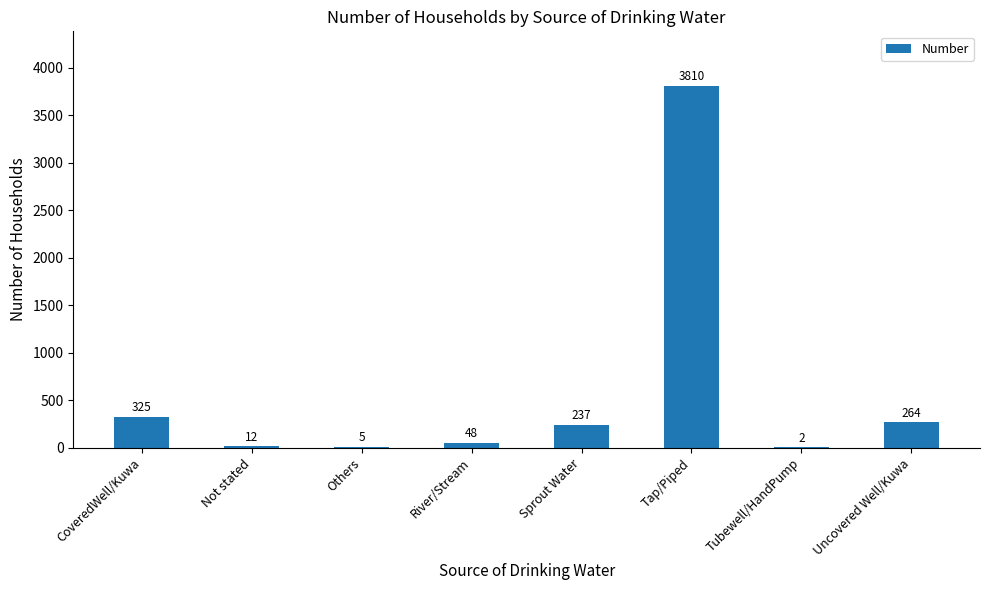

Which label corresponds to the largest value in the chart?

Tap/Piped